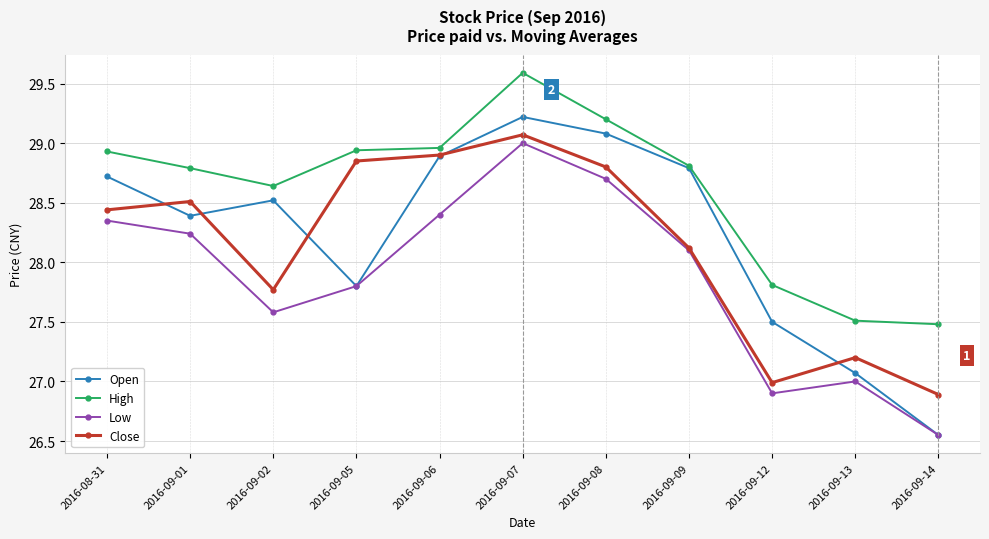

Which label corresponds to the largest value in the chart?

2016-09-07